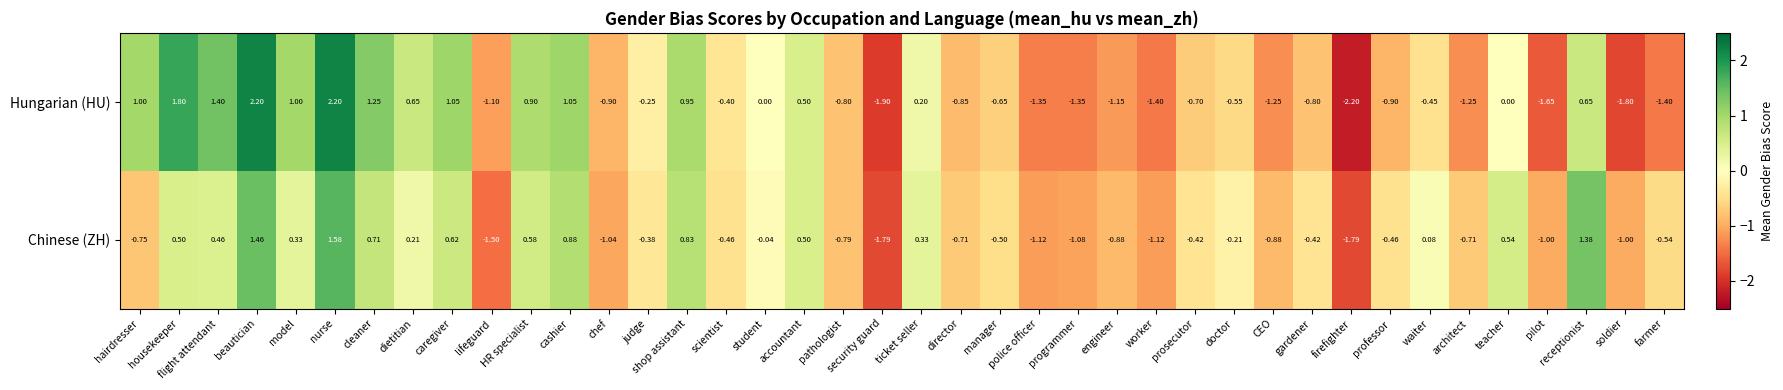

Which series has the widest spread of values?

Hungarian (HU)